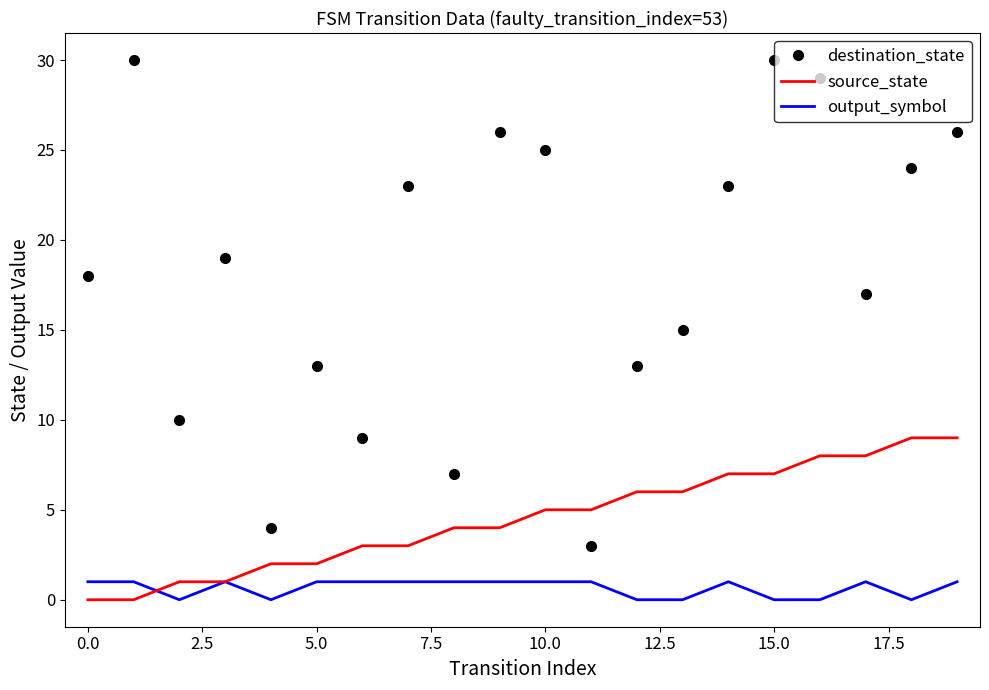

Reading left to right, list all the values displayed in this chart.

destination_state: 18	30	10	19	4	13	9	23	7	26	25	3	13	15	23	30	29	17	24	26
source_state: 0	0	1	1	2	2	3	3	4	4	5	5	6	6	7	7	8	8	9	9
output_symbol: 1	1	0	1	0	1	1	1	1	1	1	1	0	0	1	0	0	1	0	1